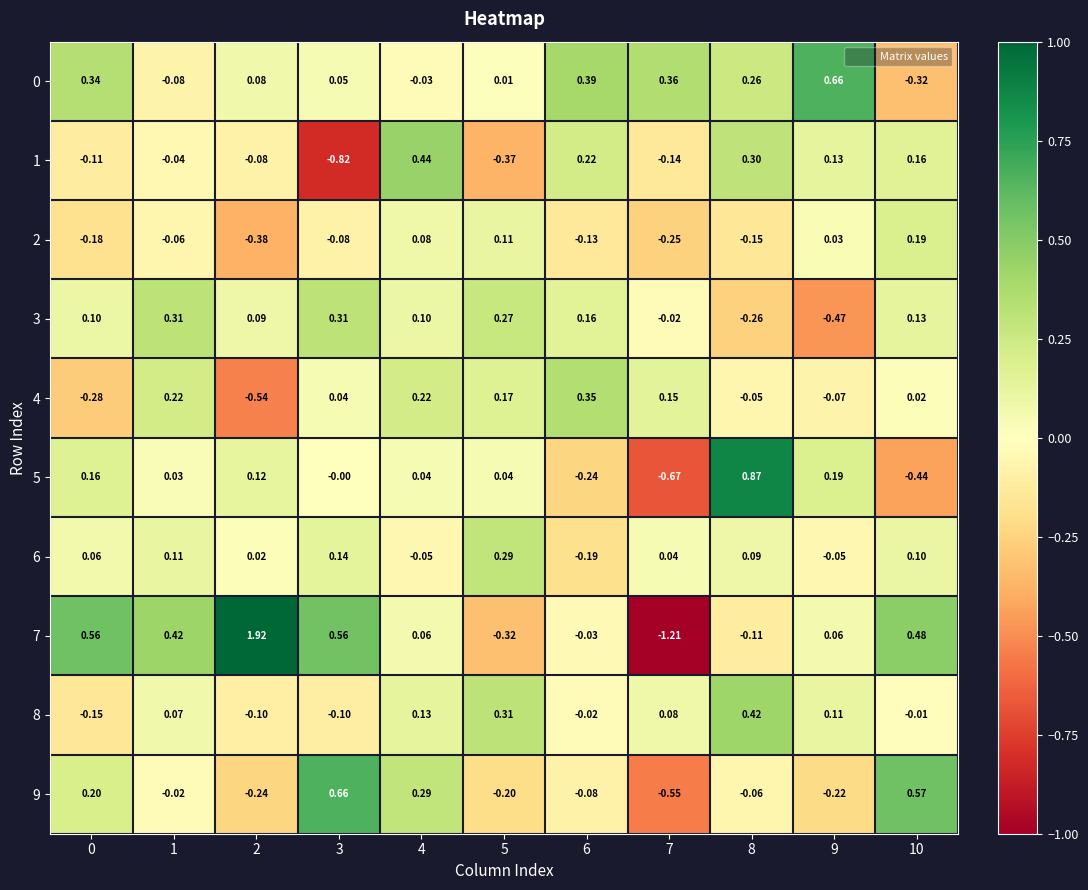

Is the value of 2 at 5 greater than the value of 0 at 8?

No